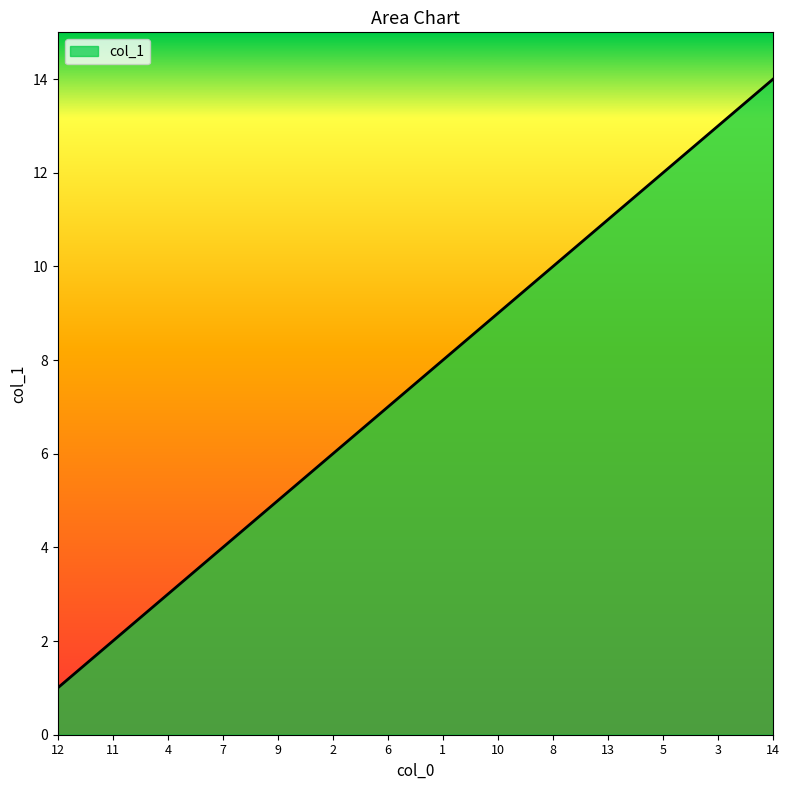

Reading right to left, extract all data points from this chart.

14	13	12	11	10	9	8	7	6	5	4	3	2	1